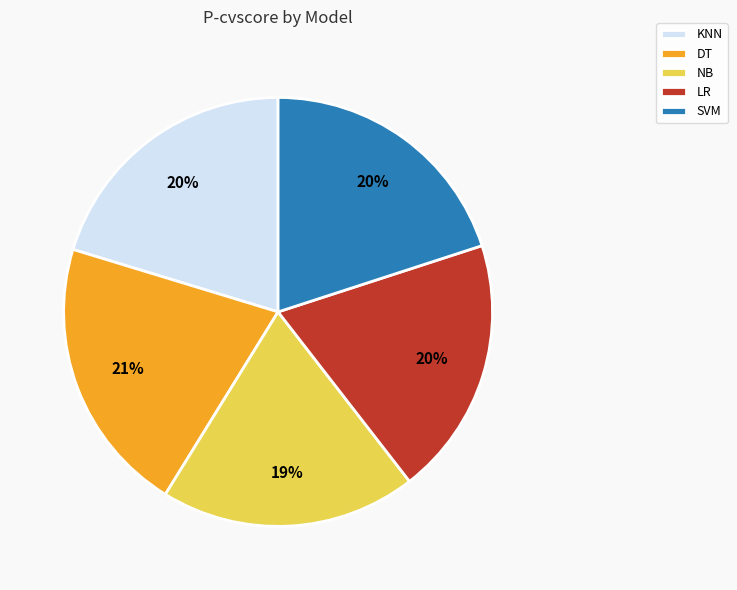

How many segments does this pie chart have?

5